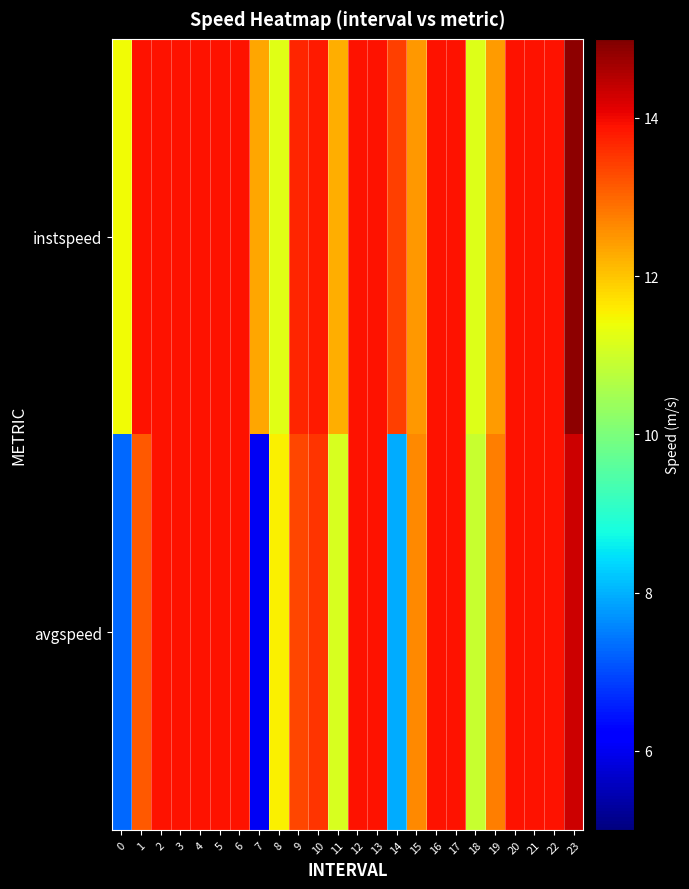

What is the greatest value displayed?

14.9